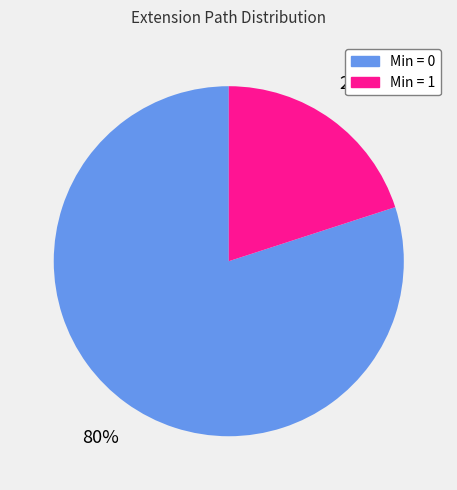

Count the number of slices in the pie.

2